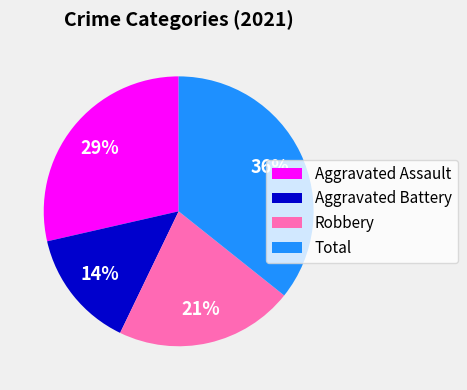

Is there a majority slice in this chart?

No